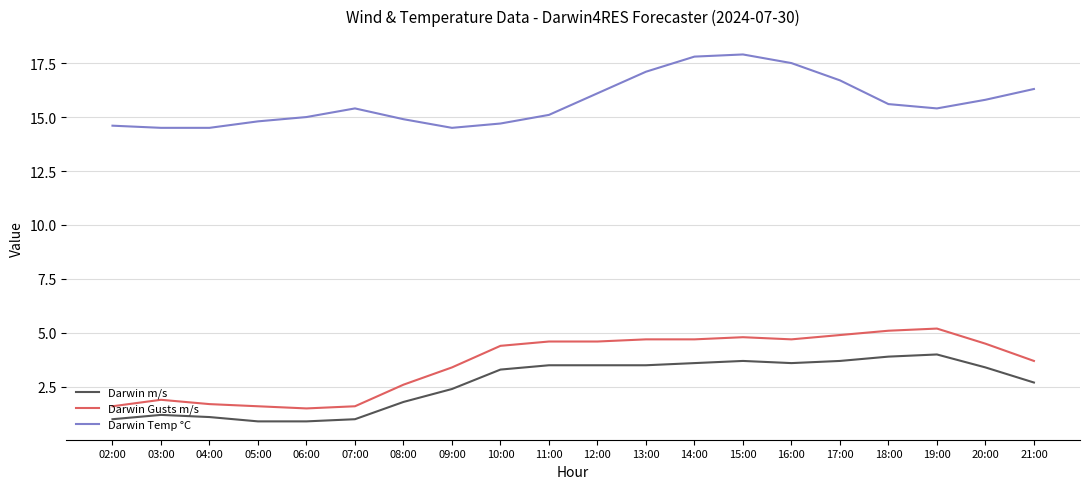

The value of Darwin m/s at 06:00 is 0.9. True or false?

True